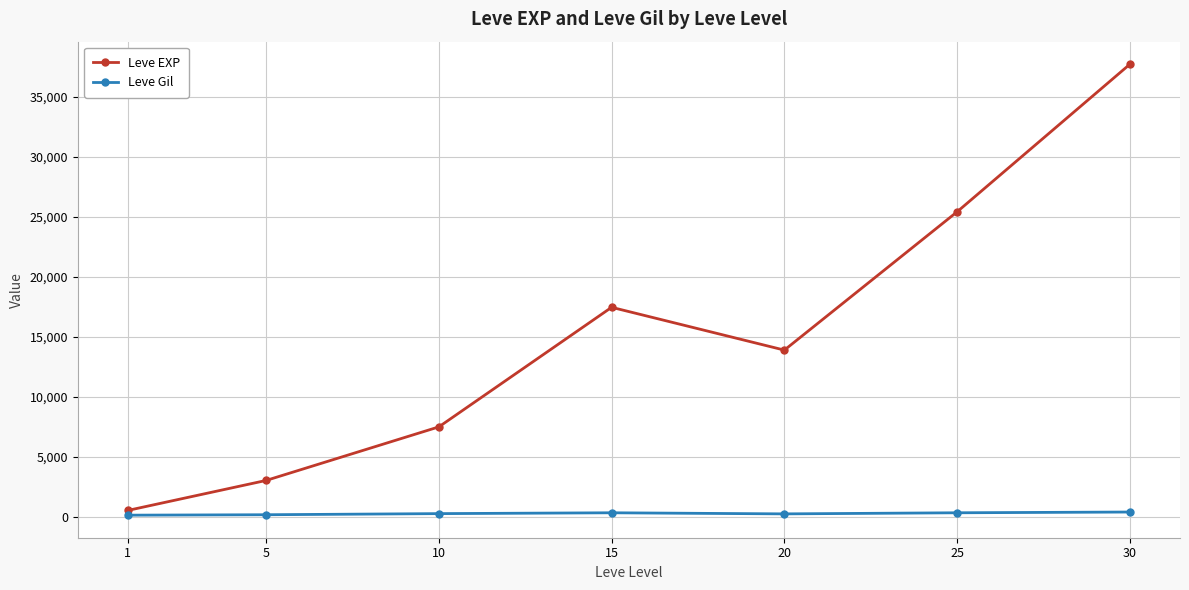

True or false: Leve Gil and Leve EXP intersect in this chart.

False